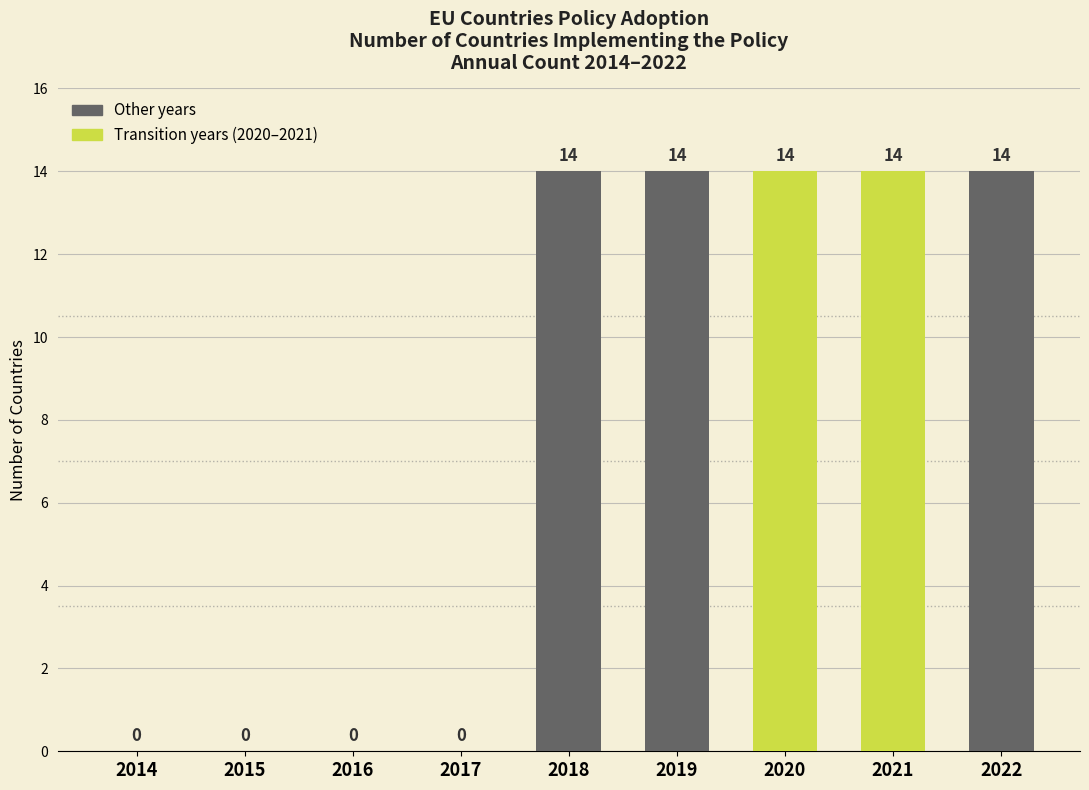

Reading right to left, extract all data points from this chart.

2022=14	2021=14	2020=14	2019=14	2018=14	2017=0	2016=0	2015=0	2014=0